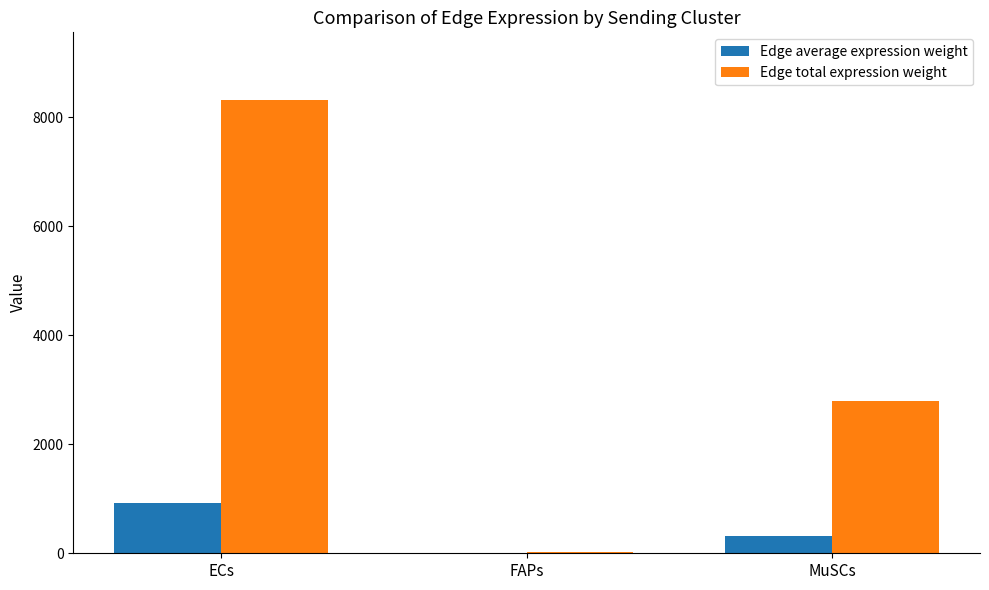

Which series changed the most between FAPs and MuSCs?

Edge total expression weight